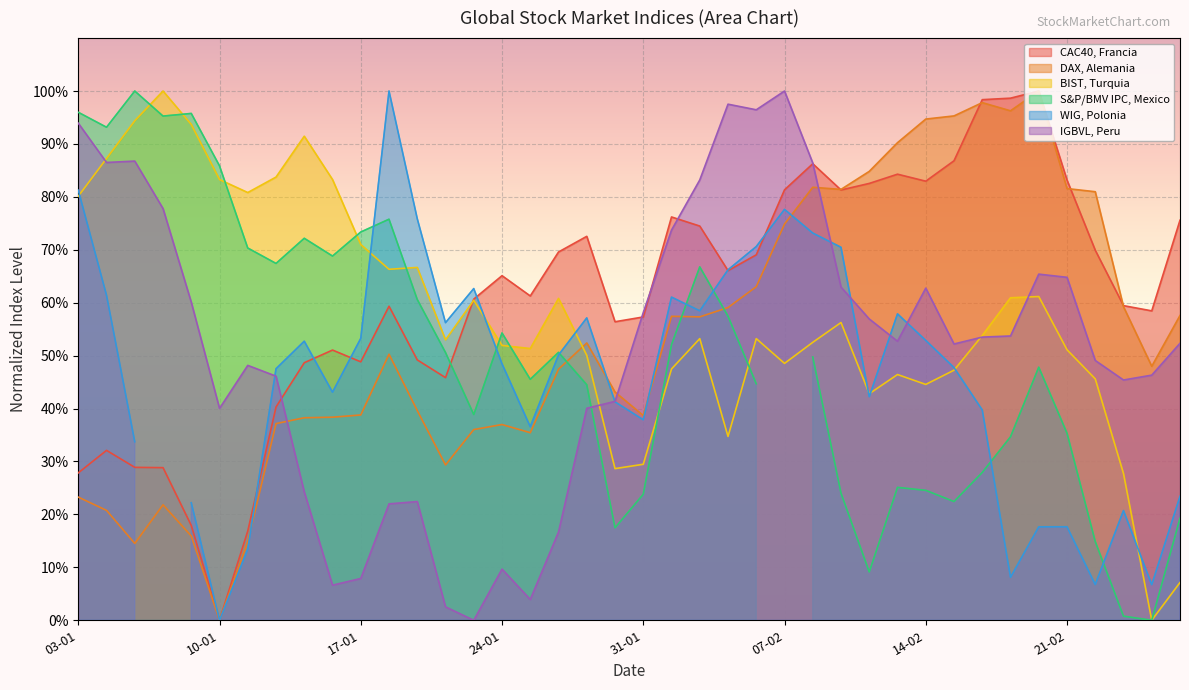

True or false: DAX, Alemania and IGBVL, Peru intersect in this chart.

True